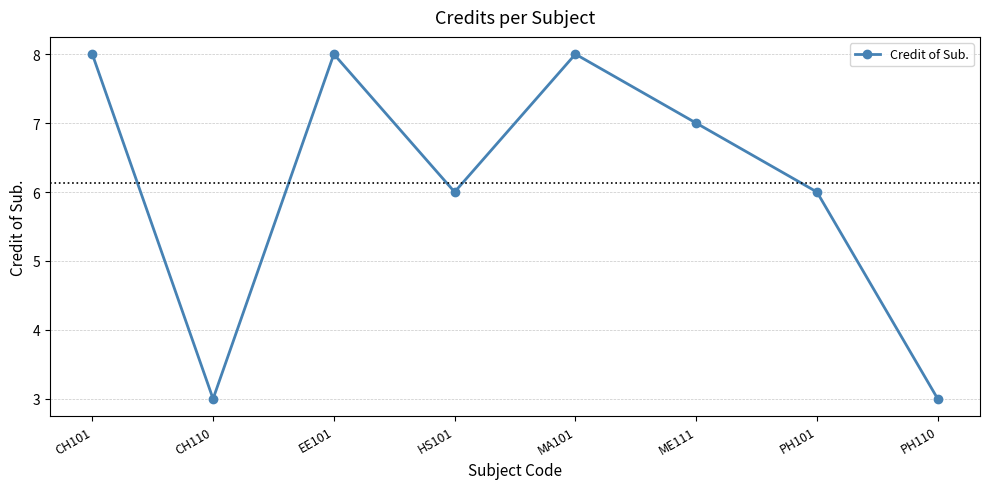

What is the difference between the maximum and second lowest values?

5